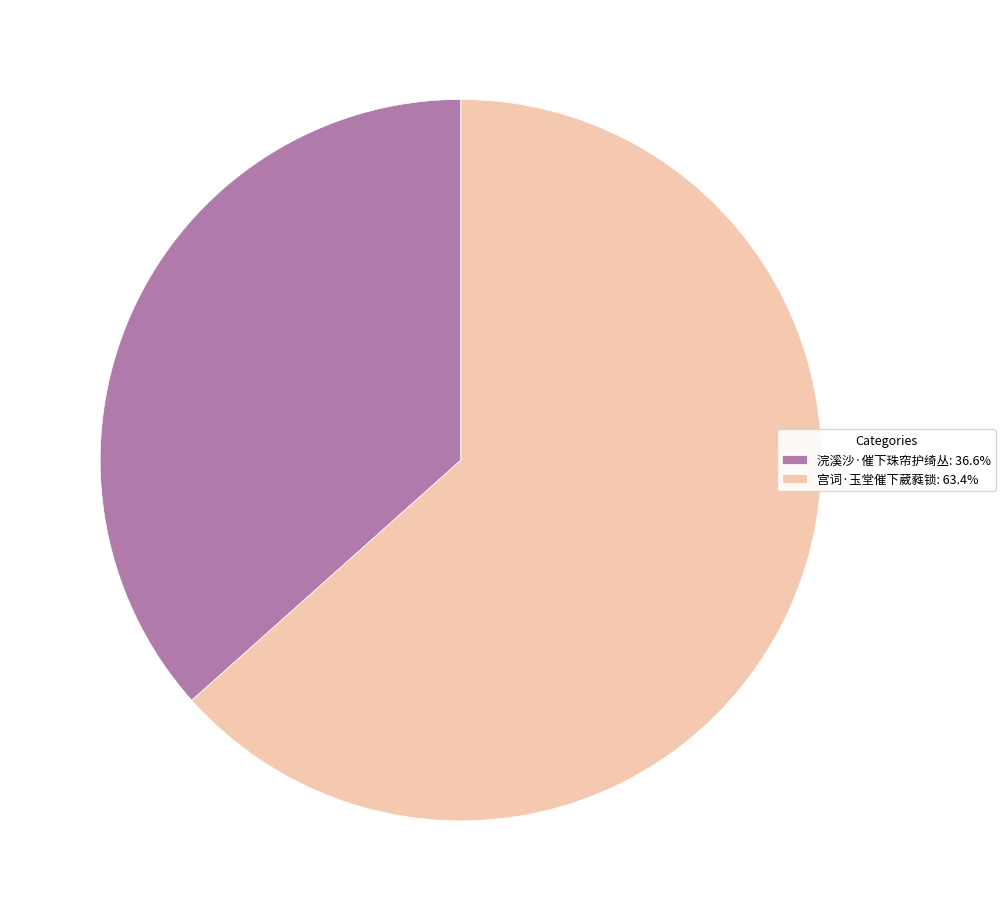

Combined, do 宫词·玉堂催下葳蕤锁: 63.4% and 浣溪沙·催下珠帘护绮丛: 36.6% account for over 50%?

Yes